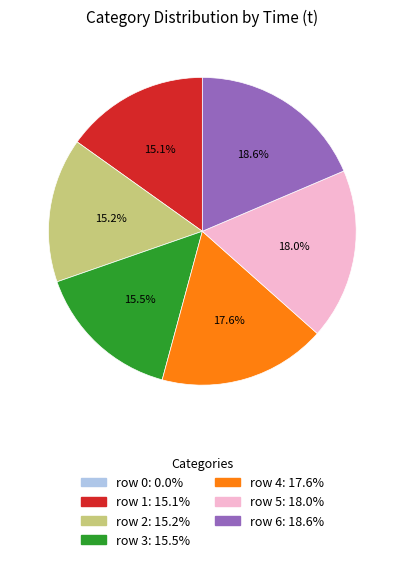

Which category has the biggest portion of the pie?

row 6